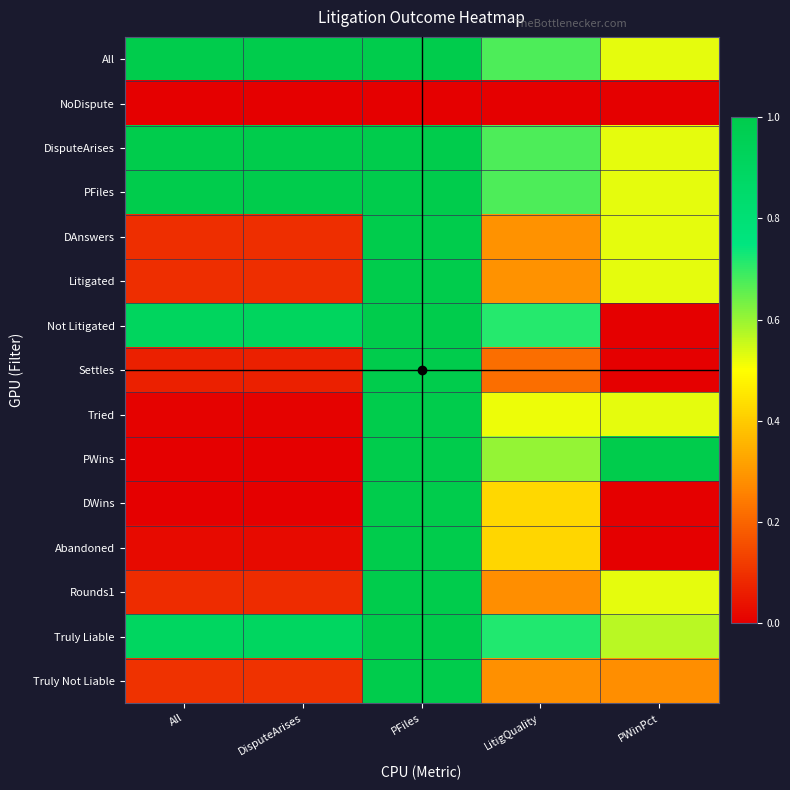

What is the difference between the highest and lowest values at DisputeArises?

1.0